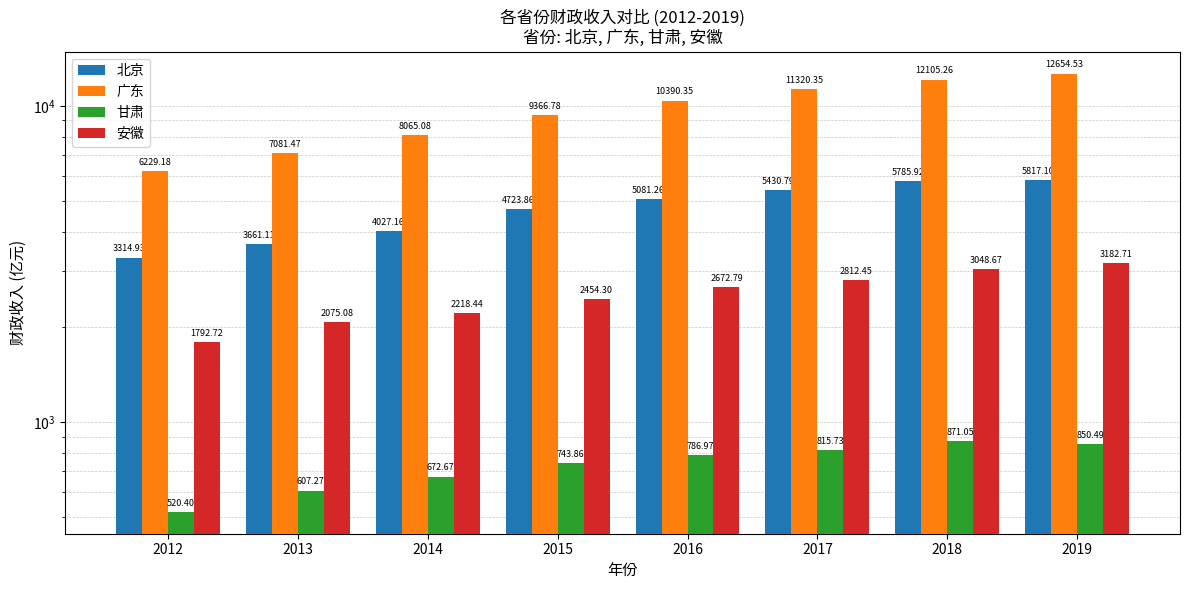

Between 2016 and 2018, which series saw the biggest shift?

广东